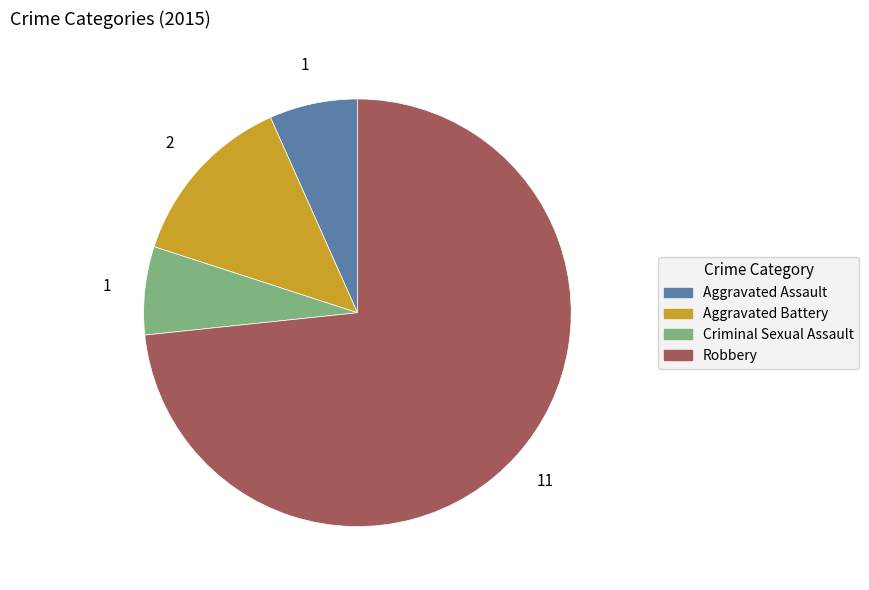

Does any single category account for the majority?

Yes